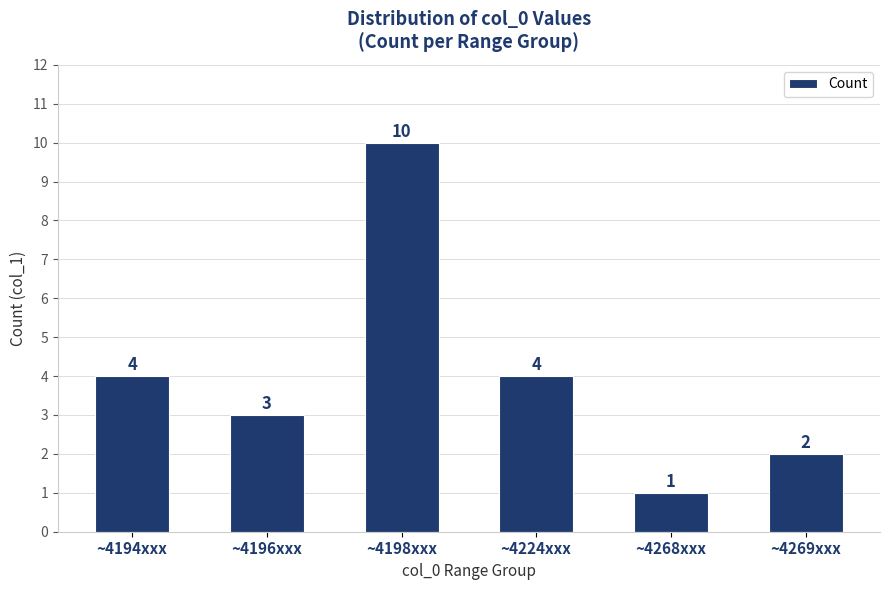

Count the number of data series in this chart.

1